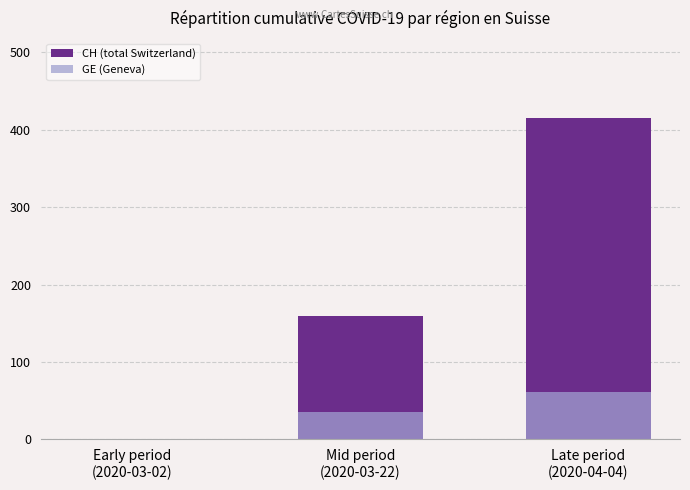

Which has a higher value, Late period
(2020-04-04) or Early period
(2020-03-02)?

Late period
(2020-04-04)